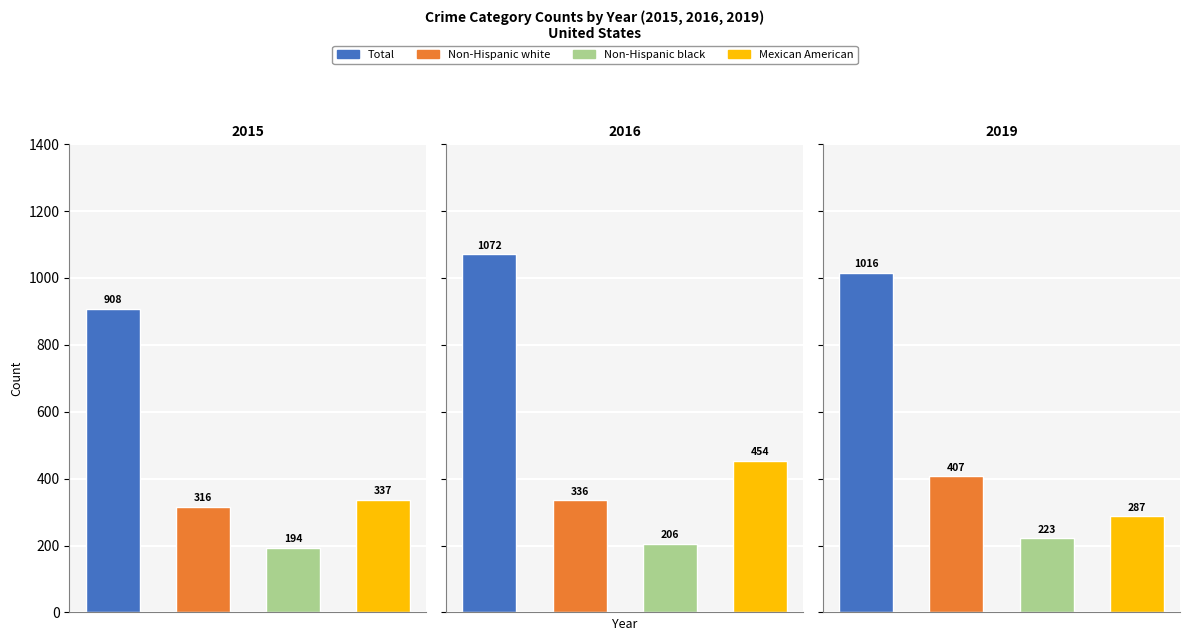

Is it true that Non-Hispanic white equals 667 at Homicide?

False